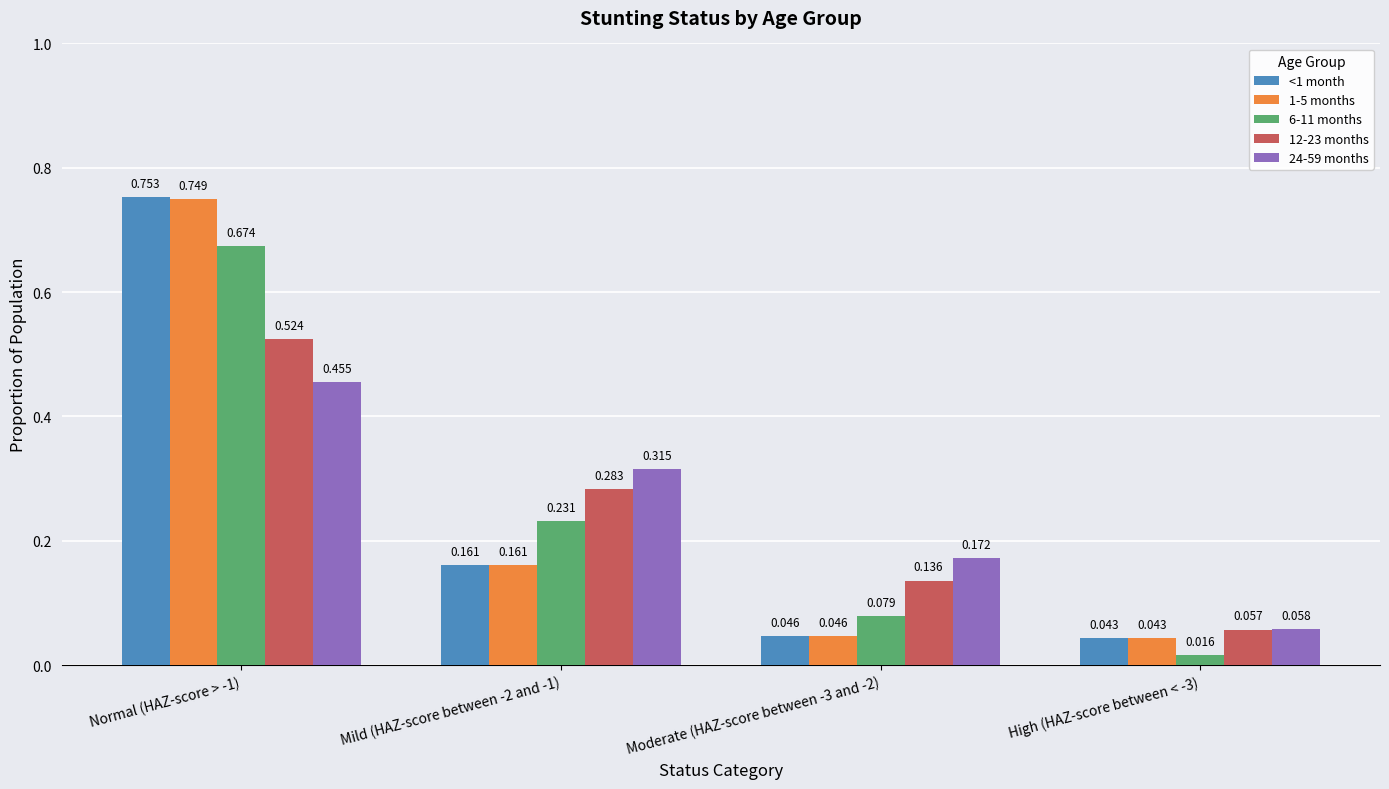

Rank the series at Normal (HAZ-score > -1) from highest to lowest value.

<1 month, 1-5 months, 6-11 months, 12-23 months, 24-59 months